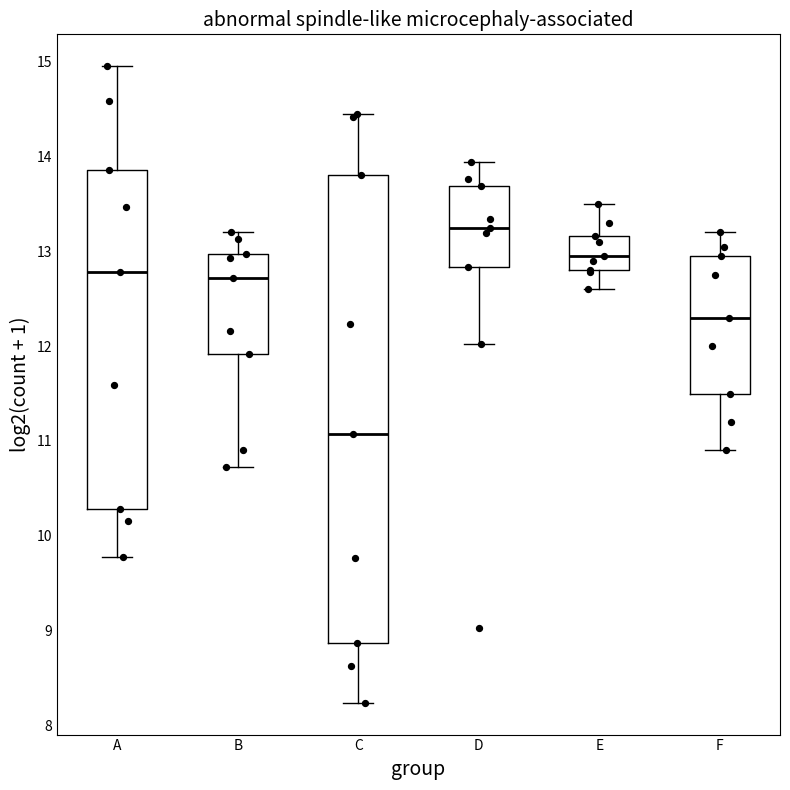

Which box is the tallest, from its lower edge to its upper edge?

C